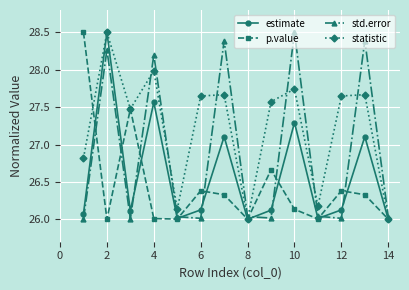

In std.error, how many points are higher than both neighbors (excluding endpoints)?

5